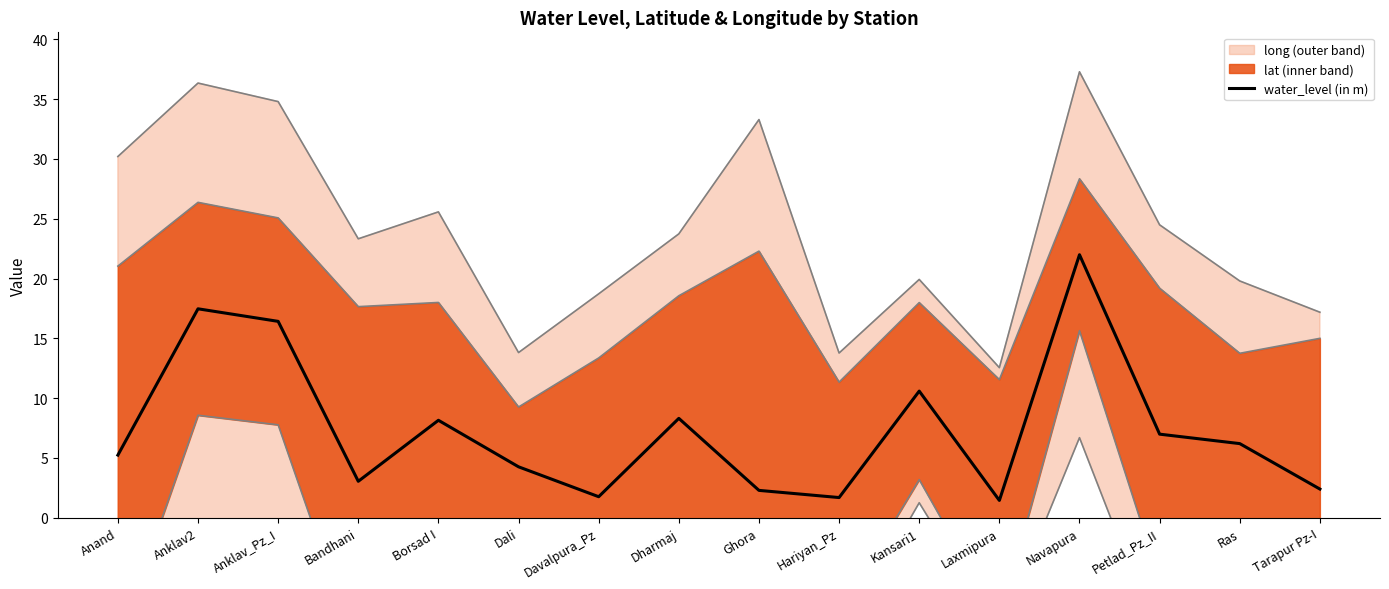

Between Hariyan_Pz and Davalpura_Pz, which is larger?

Davalpura_Pz